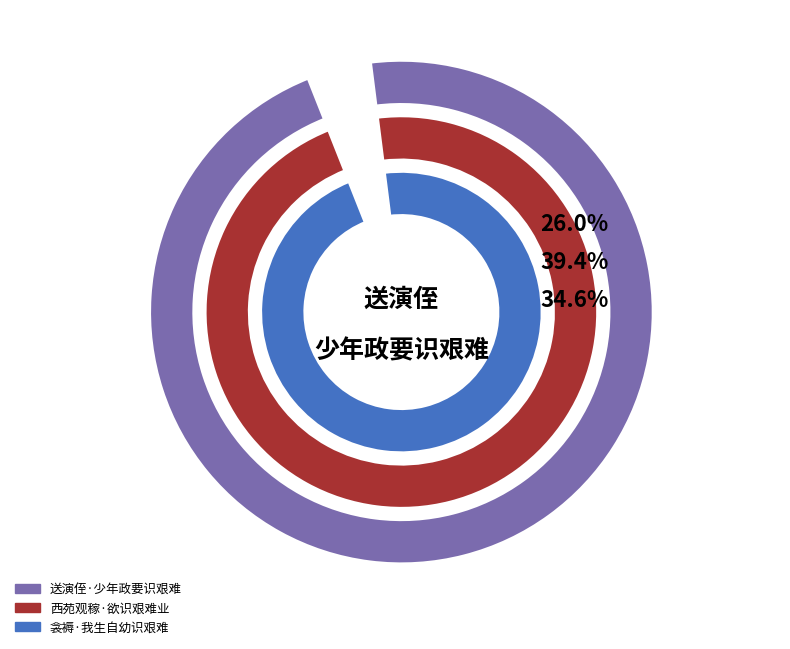

Count the number of slices in the pie.

3